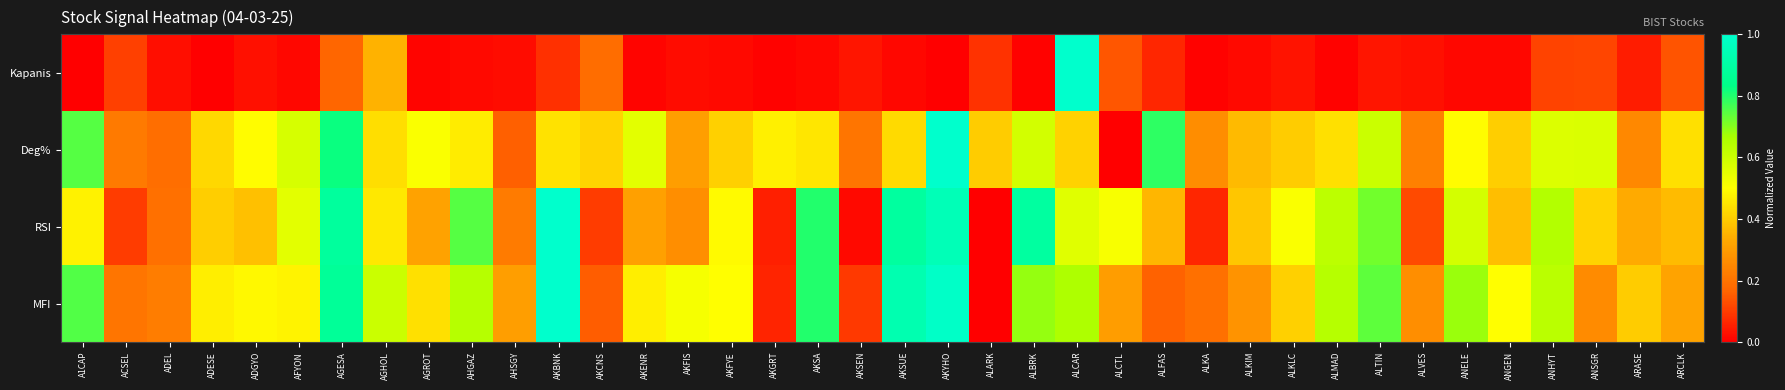

How many categories are shown in the chart?

38